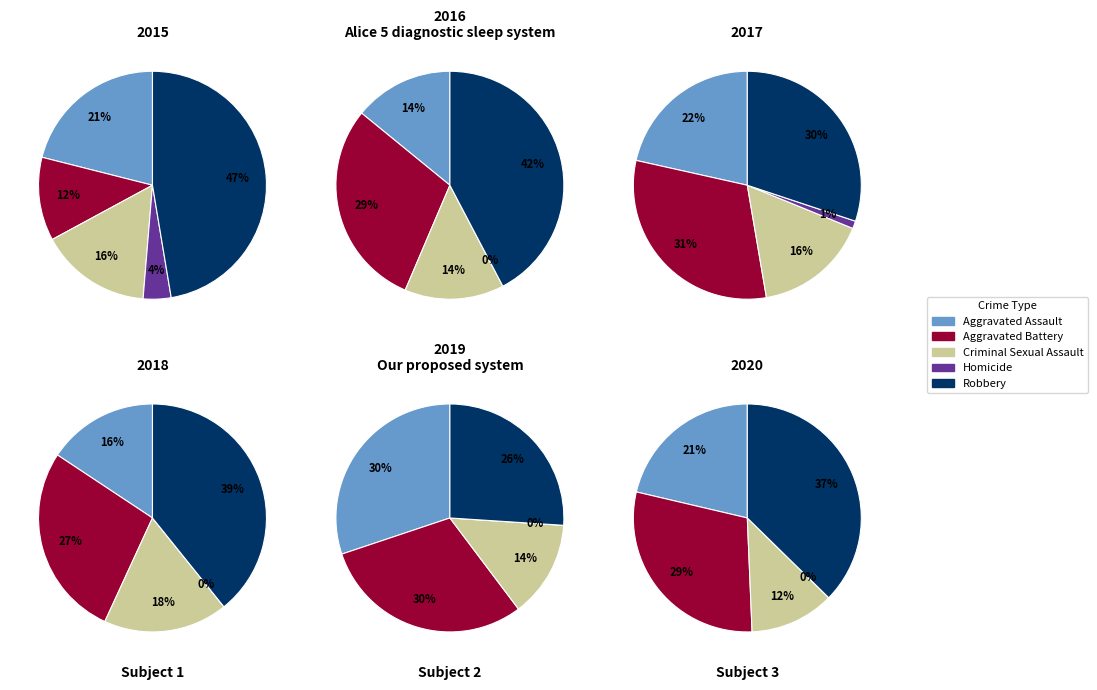

Which has a higher value, 8 or 2?

8